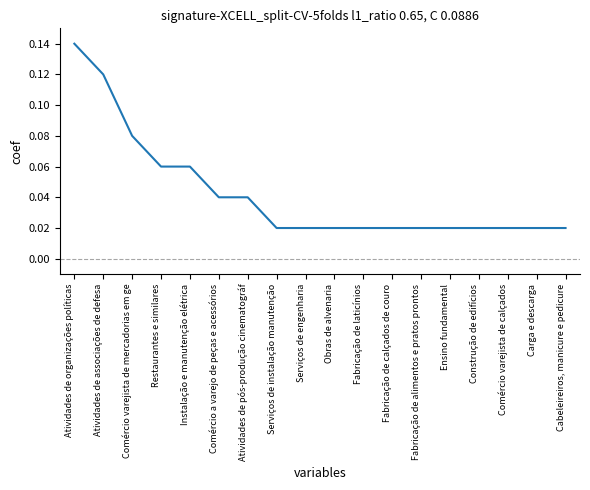

Which has a higher value, Atividades de pós-produção cinematográf or Fabricação de alimentos e pratos prontos?

Atividades de pós-produção cinematográf